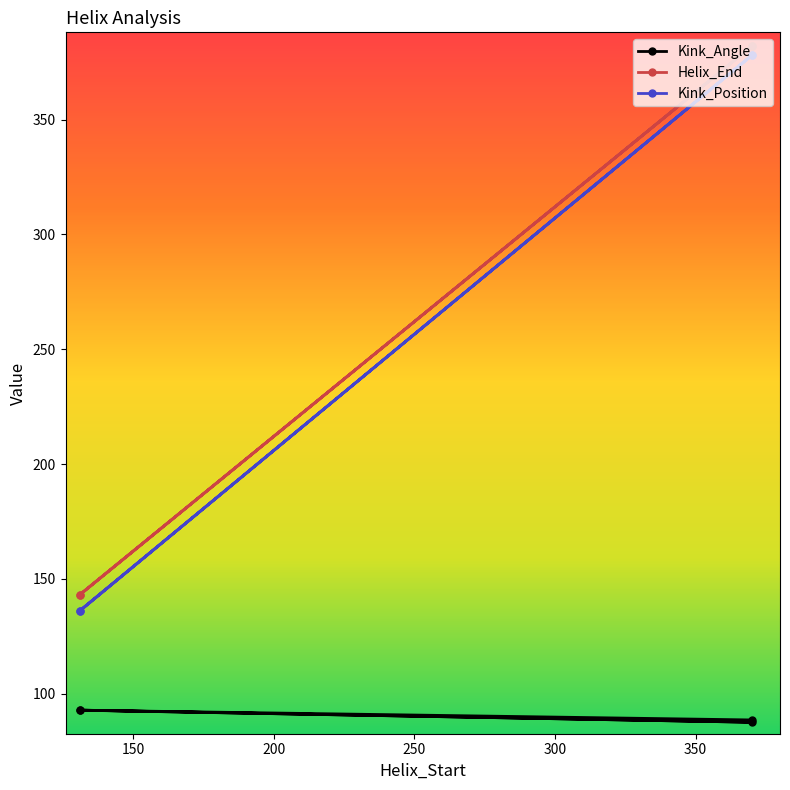

Reading right to left, extract all data points from this chart.

Kink_Angle: 370=88.5	131=92.8	370=87.5	131=92.8
Helix_End: 370=382.0	131=143.0	370=382.0	131=143.0
Kink_Position: 370=378.0	131=136.0	370=378.0	131=136.0